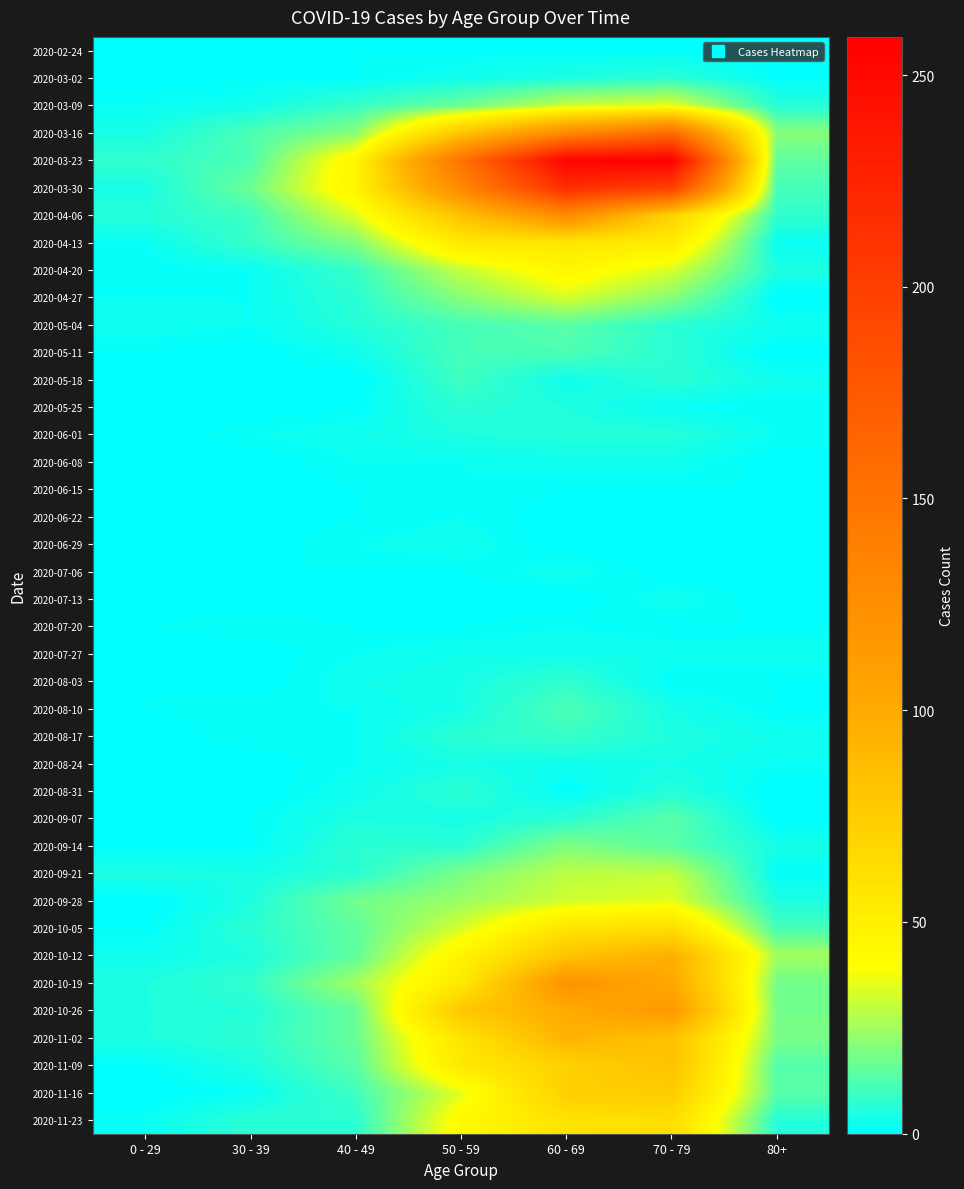

Reading right to left, what are all the values shown in this chart?

2020-02-24: 80+=0	70 - 79=1	60 - 69=1	50 - 59=1	40 - 49=1	30 - 39=0	0 - 29=0
2020-03-02: 80+=1	70 - 79=7	60 - 69=5	50 - 59=3	40 - 49=1	30 - 39=1	0 - 29=0
2020-03-09: 80+=6	70 - 79=35	60 - 69=31	50 - 59=17	40 - 49=9	30 - 39=3	0 - 29=2
2020-03-16: 80+=21	70 - 79=158	60 - 69=130	50 - 59=81	40 - 49=21	30 - 39=12	0 - 29=4
2020-03-23: 80+=15	70 - 79=259	60 - 69=255	50 - 59=151	40 - 49=46	30 - 39=12	0 - 29=8
2020-03-30: 80+=11	70 - 79=199	60 - 69=216	50 - 59=131	40 - 49=47	30 - 39=17	0 - 29=4
2020-04-06: 80+=8	70 - 79=71	60 - 69=129	50 - 59=83	40 - 49=34	30 - 39=10	0 - 29=6
2020-04-13: 80+=2	70 - 79=52	60 - 69=56	50 - 59=55	40 - 49=20	30 - 39=9	0 - 29=2
2020-04-20: 80+=5	70 - 79=33	60 - 69=45	50 - 59=30	40 - 49=9	30 - 39=2	0 - 29=1
2020-04-27: 80+=0	70 - 79=21	60 - 69=33	50 - 59=21	40 - 49=7	30 - 39=2	0 - 29=2
2020-05-04: 80+=3	70 - 79=7	60 - 69=14	50 - 59=11	40 - 49=6	30 - 39=2	0 - 29=3
2020-05-11: 80+=0	70 - 79=7	60 - 69=12	50 - 59=11	40 - 49=3	30 - 39=0	0 - 29=1
2020-05-18: 80+=3	70 - 79=7	60 - 69=3	50 - 59=10	40 - 49=0	30 - 39=1	0 - 29=0
2020-05-25: 80+=1	70 - 79=2	60 - 69=5	50 - 59=7	40 - 49=1	30 - 39=0	0 - 29=0
2020-06-01: 80+=2	70 - 79=6	60 - 69=6	50 - 59=5	40 - 49=3	30 - 39=2	0 - 29=0
2020-06-08: 80+=0	70 - 79=3	60 - 69=3	50 - 59=2	40 - 49=2	30 - 39=0	0 - 29=0
2020-06-15: 80+=1	70 - 79=1	60 - 69=1	50 - 59=2	40 - 49=1	30 - 39=0	0 - 29=0
2020-06-22: 80+=0	70 - 79=1	60 - 69=0	50 - 59=2	40 - 49=1	30 - 39=0	0 - 29=1
2020-06-29: 80+=0	70 - 79=0	60 - 69=0	50 - 59=3	40 - 49=2	30 - 39=0	0 - 29=0
2020-07-06: 80+=0	70 - 79=0	60 - 69=3	50 - 59=1	40 - 49=1	30 - 39=1	0 - 29=0
2020-07-13: 80+=0	70 - 79=3	60 - 69=0	50 - 59=0	40 - 49=0	30 - 39=0	0 - 29=0
2020-07-20: 80+=1	70 - 79=1	60 - 69=2	50 - 59=1	40 - 49=1	30 - 39=2	0 - 29=1
2020-07-27: 80+=3	70 - 79=3	60 - 69=3	50 - 59=3	40 - 49=2	30 - 39=0	0 - 29=0
2020-08-03: 80+=1	70 - 79=1	60 - 69=8	50 - 59=4	40 - 49=3	30 - 39=0	0 - 29=1
2020-08-10: 80+=1	70 - 79=4	60 - 69=12	50 - 59=4	40 - 49=2	30 - 39=2	0 - 29=1
2020-08-17: 80+=3	70 - 79=5	60 - 69=9	50 - 59=7	40 - 49=2	30 - 39=2	0 - 29=0
2020-08-24: 80+=2	70 - 79=4	60 - 69=3	50 - 59=4	40 - 49=2	30 - 39=0	0 - 29=0
2020-08-31: 80+=0	70 - 79=6	60 - 69=1	50 - 59=7	40 - 49=3	30 - 39=0	0 - 29=0
2020-09-07: 80+=0	70 - 79=14	60 - 69=7	50 - 59=4	40 - 49=5	30 - 39=1	0 - 29=0
2020-09-14: 80+=4	70 - 79=14	60 - 69=20	50 - 59=7	40 - 49=7	30 - 39=1	0 - 29=1
2020-09-21: 80+=1	70 - 79=30	60 - 69=29	50 - 59=19	40 - 49=7	30 - 39=4	0 - 29=5
2020-09-28: 80+=5	70 - 79=35	60 - 69=32	50 - 59=24	40 - 49=18	30 - 39=5	0 - 29=0
2020-10-05: 80+=11	70 - 79=62	60 - 69=58	50 - 59=33	40 - 49=15	30 - 39=7	0 - 29=1
2020-10-12: 80+=25	70 - 79=97	60 - 69=82	50 - 59=47	40 - 49=15	30 - 39=5	0 - 29=3
2020-10-19: 80+=18	70 - 79=102	60 - 69=121	50 - 59=55	40 - 49=25	30 - 39=8	0 - 29=5
2020-10-26: 80+=18	70 - 79=115	60 - 69=100	50 - 59=79	40 - 49=16	30 - 39=6	0 - 29=5
2020-11-02: 80+=19	70 - 79=84	60 - 69=93	50 - 59=58	40 - 49=16	30 - 39=7	0 - 29=5
2020-11-09: 80+=13	70 - 79=83	60 - 69=72	50 - 59=54	40 - 49=14	30 - 39=5	0 - 29=1
2020-11-16: 80+=14	70 - 79=75	60 - 69=73	50 - 59=35	40 - 49=10	30 - 39=2	0 - 29=0
2020-11-23: 80+=6	70 - 79=63	60 - 69=59	50 - 59=43	40 - 49=7	30 - 39=7	0 - 29=2